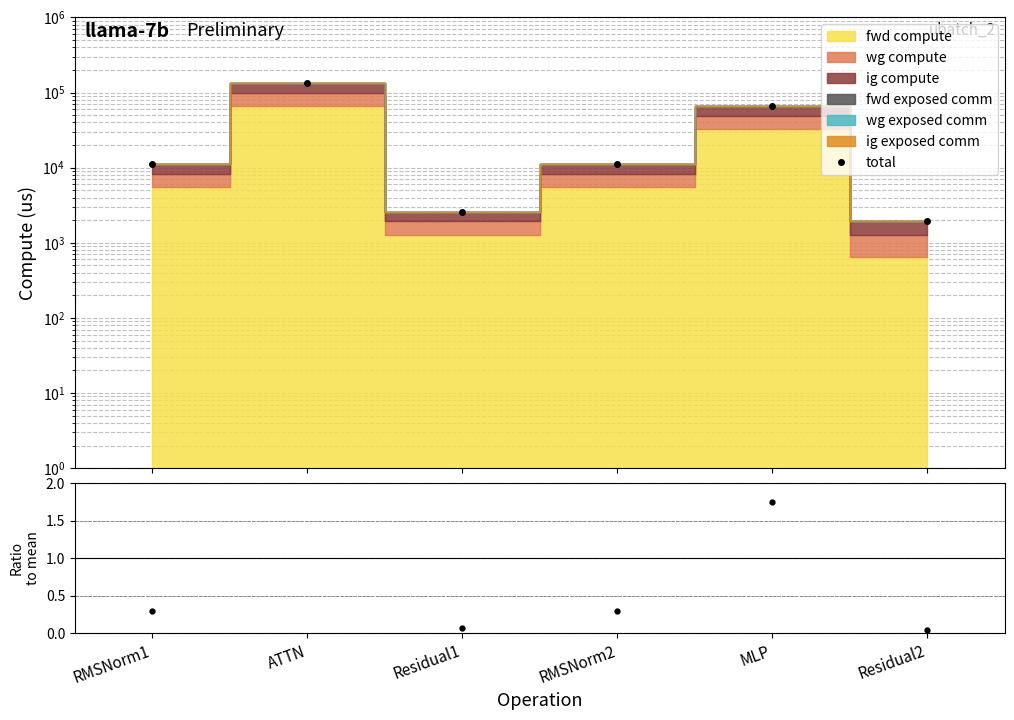

What is the label of the 4th point from the left?

RMSNorm2